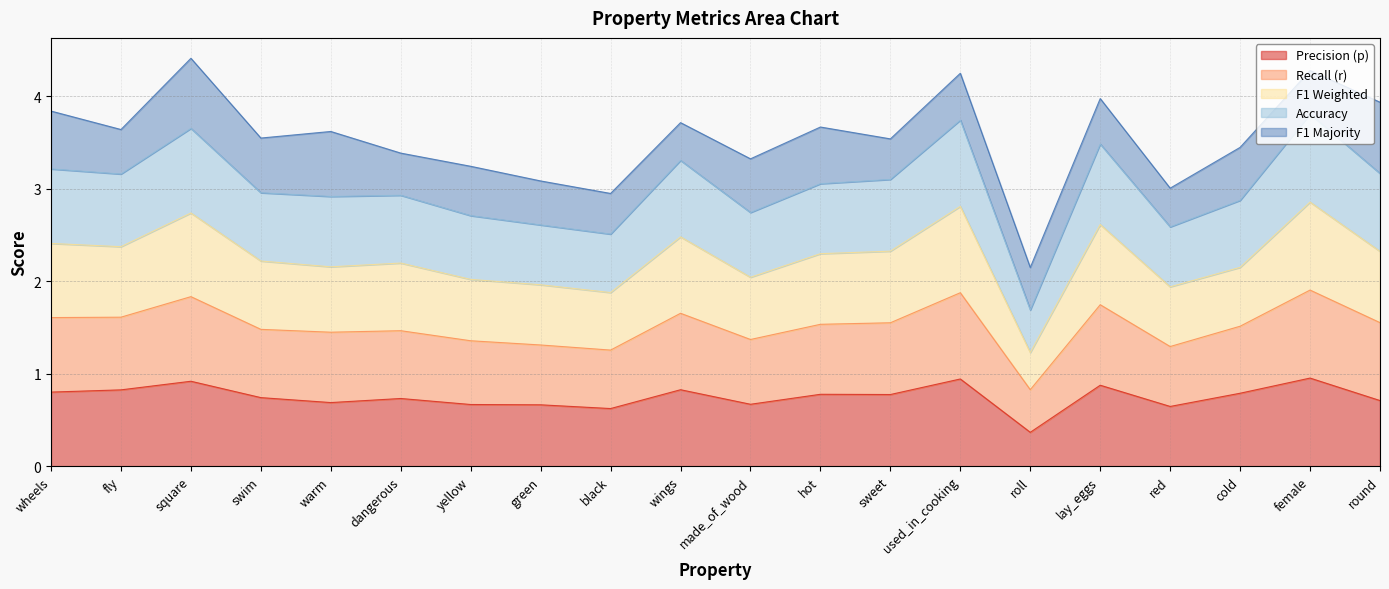

Does the chart display data point markers on the line(s)?

No